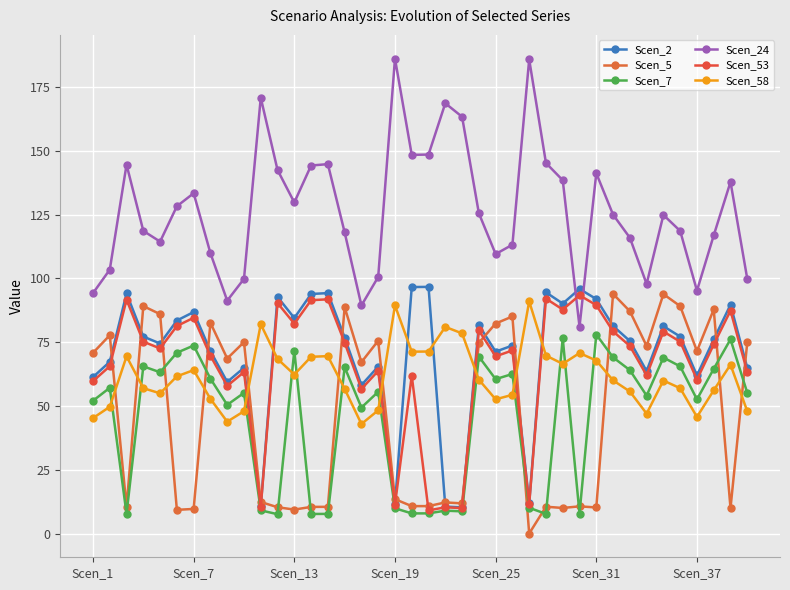

Is this an area chart (filled region under the line)?

No